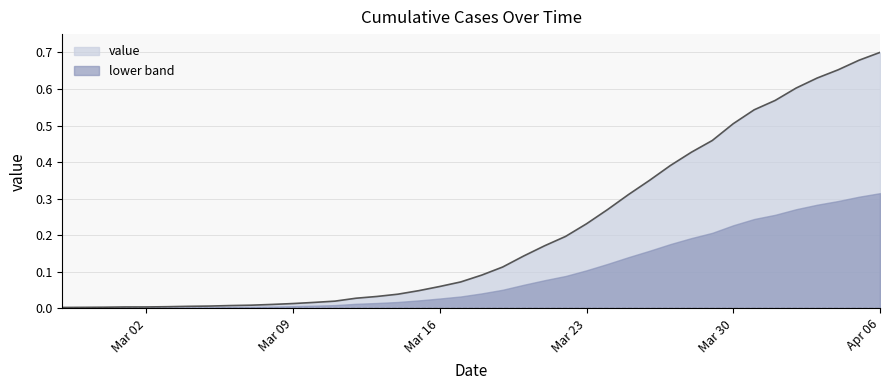

True or false: there are more than 1 points higher than both neighbors.

False